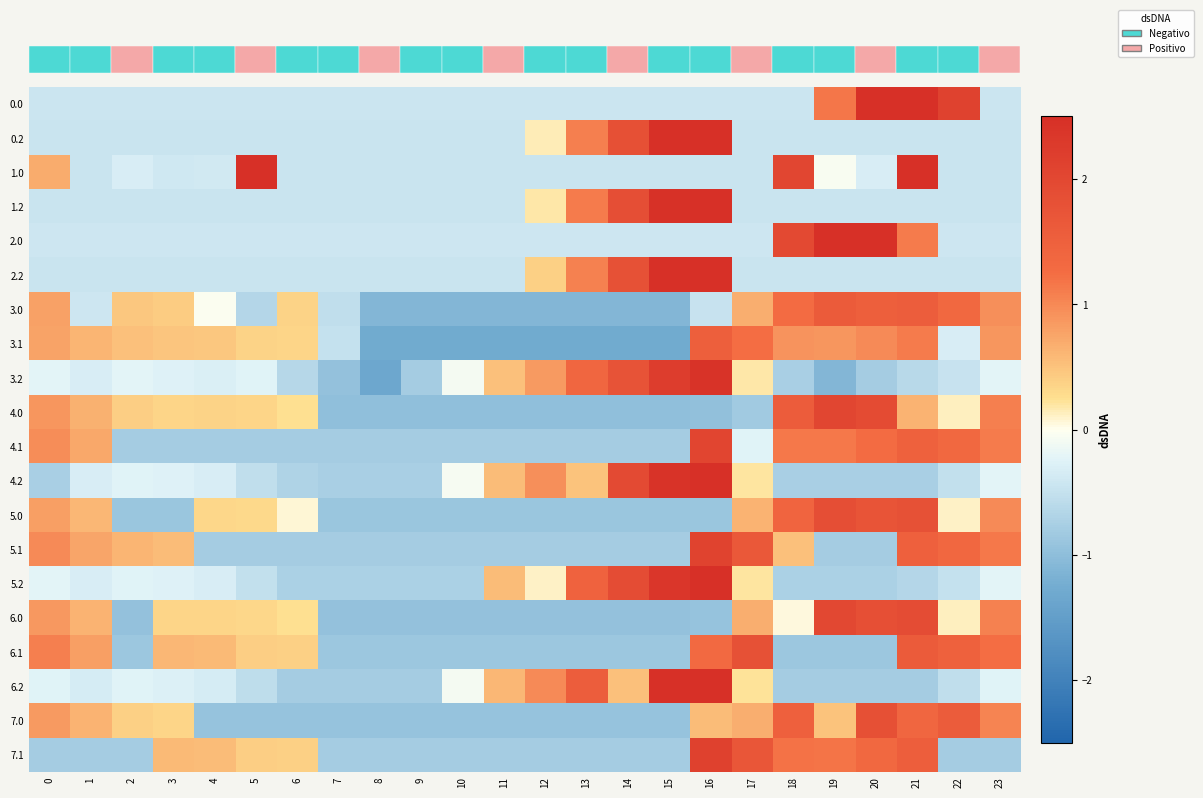

At how many categories does at least one series exceed 0?

20